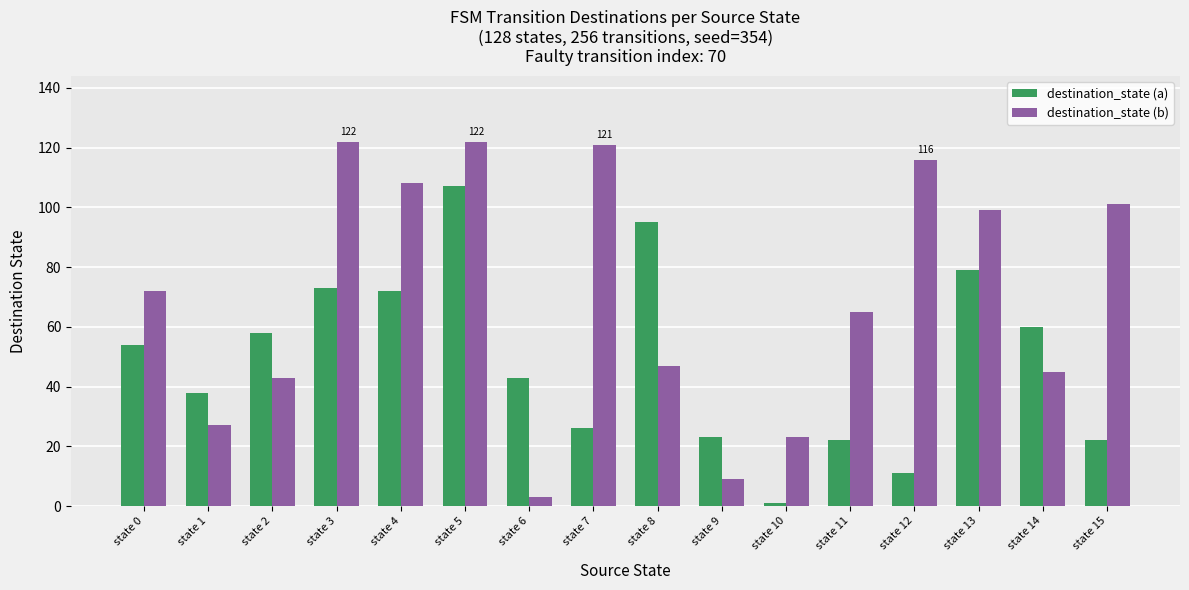

Which series has the largest total across all categories?

destination_state (b)